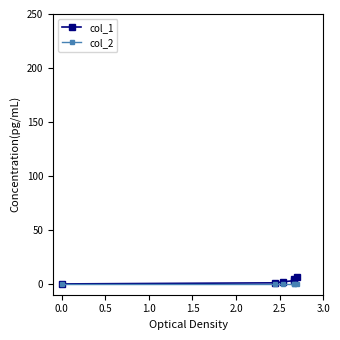

How many lines are shown in the chart?

2